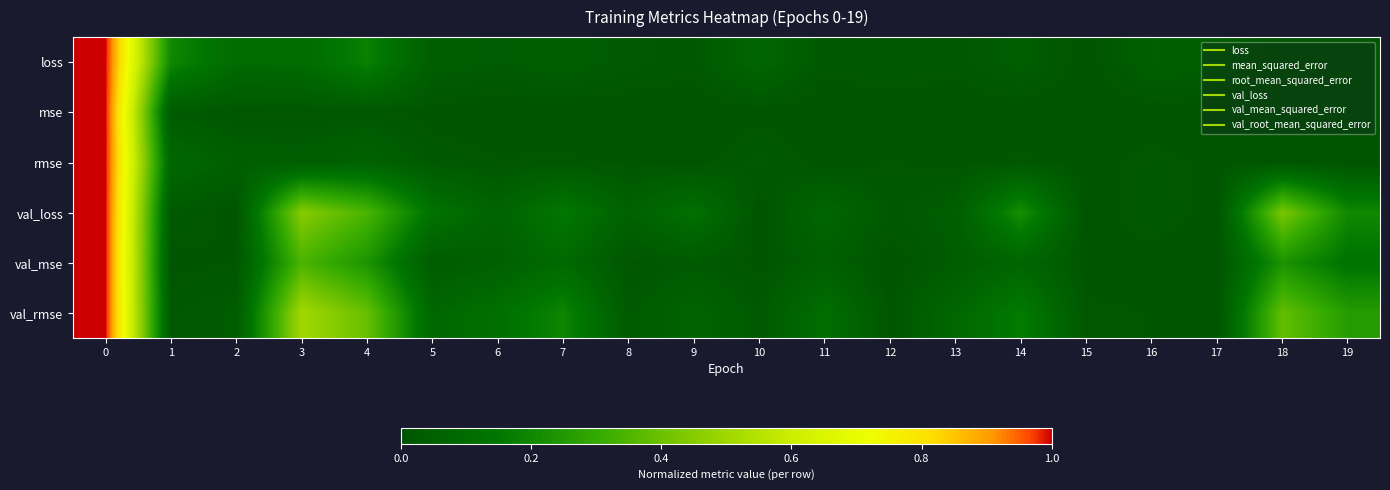

Reading right to left, list all the values displayed in this chart.

loss: 19=0.0	18=0.0	17=0.0	16=0.0	15=0.0	14=0.0	13=0.0	12=0.0	11=0.0	10=0.1	9=0.0	8=0.0	7=0.0	6=0.0	5=0.0	4=0.2	3=0.1	2=0.1	1=0.2	0=1.0
mse: 19=0.0	18=0.0	17=0.0	16=0.0	15=0.0	14=0.0	13=0.0	12=0.0	11=0.0	10=0.0	9=0.0	8=0.0	7=0.0	6=0.0	5=0.0	4=0.0	3=0.0	2=0.0	1=0.0	0=1.0
rmse: 19=0.0	18=0.0	17=0.0	16=0.0	15=0.0	14=0.0	13=0.0	12=0.0	11=0.0	10=0.0	9=0.0	8=0.0	7=0.0	6=0.0	5=0.0	4=0.1	3=0.0	2=0.0	1=0.1	0=1.0
val_loss: 19=0.2	18=0.4	17=0.0	16=0.0	15=0.0	14=0.2	13=0.0	12=0.0	11=0.1	10=0.0	9=0.1	8=0.1	7=0.1	6=0.1	5=0.1	4=0.3	3=0.5	2=0.0	1=0.0	0=1.0
val_mse: 19=0.1	18=0.2	17=0.0	16=0.0	15=0.0	14=0.1	13=0.0	12=0.0	11=0.0	10=0.0	9=0.0	8=0.0	7=0.1	6=0.1	5=0.0	4=0.2	3=0.3	2=0.0	1=0.0	0=1.0
val_rmse: 19=0.3	18=0.4	17=0.0	16=0.0	15=0.0	14=0.2	13=0.1	12=0.0	11=0.1	10=0.0	9=0.1	8=0.0	7=0.2	6=0.1	5=0.1	4=0.4	3=0.5	2=0.0	1=0.0	0=1.0